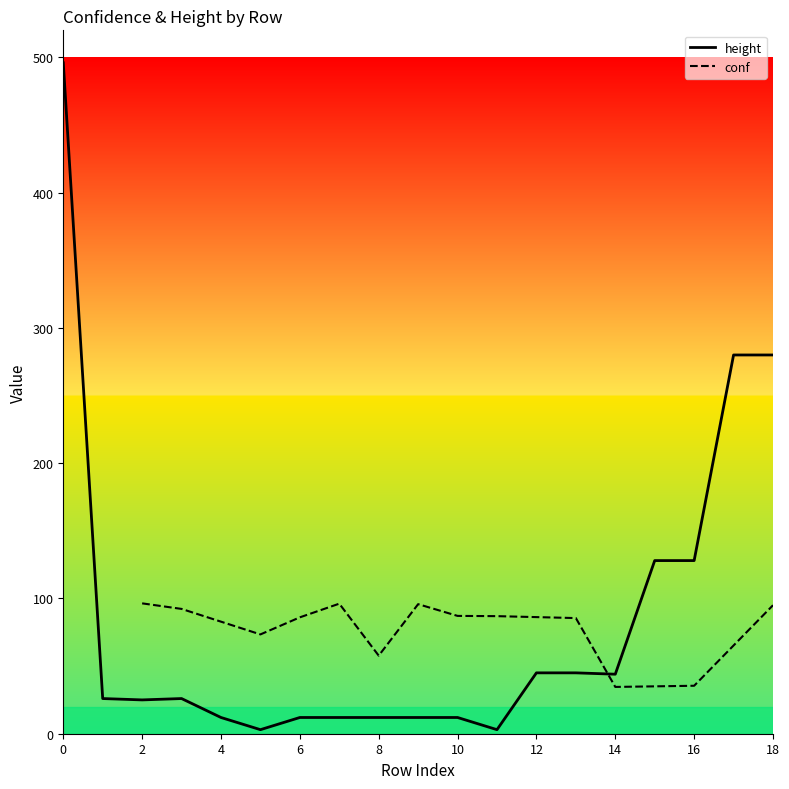

What is the difference between the second highest and minimum values?

277